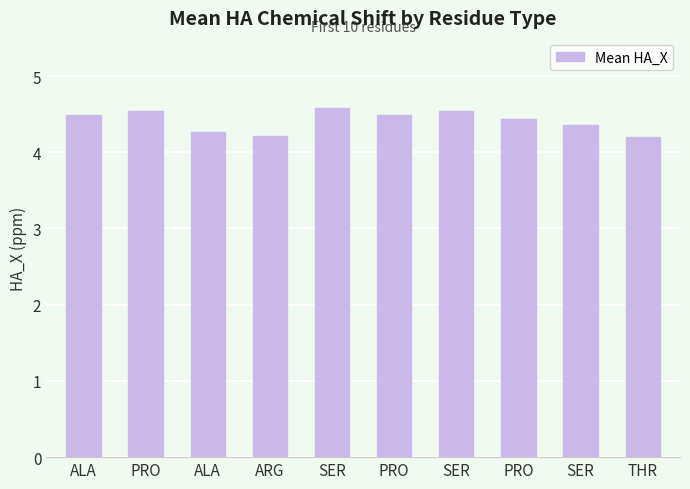

List the labels in order of value, largest first.

SER, SER, PRO, PRO, ALA, PRO, SER, ALA, ARG, THR